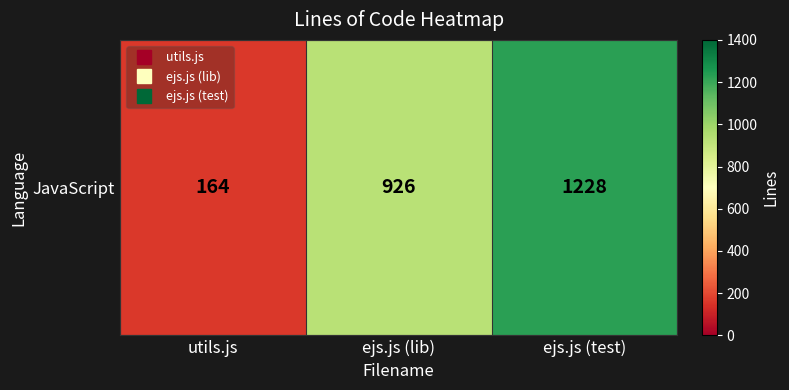

Rank the categories by value from highest to lowest.

ejs.js (test), ejs.js (lib), utils.js